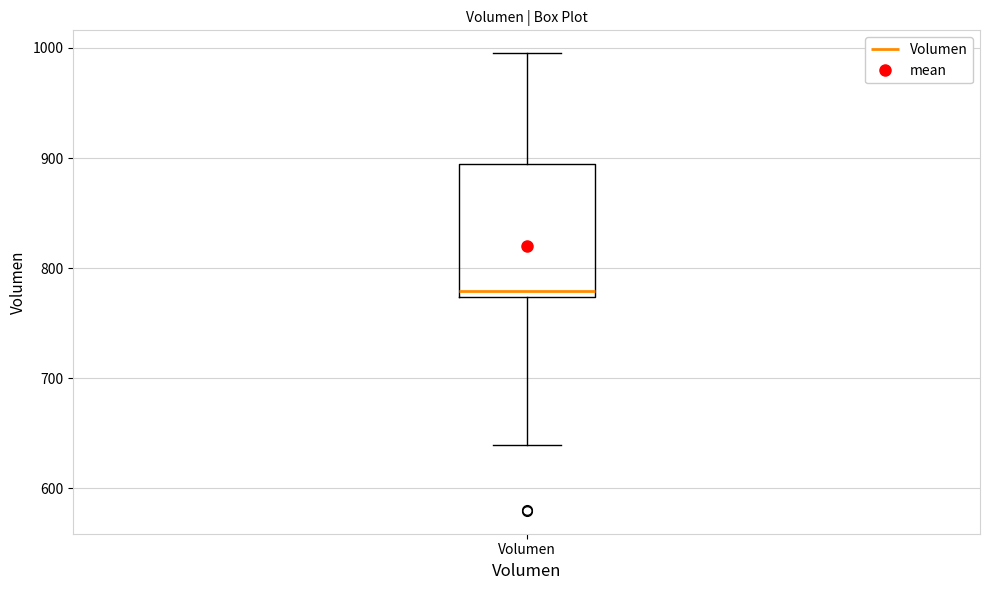

Transcribe this box plot: give where the median line is, the range the box spans, and where the two whiskers end, as read against the y-axis. The values are not printed on the chart, so give them approximately, as read against the axis.

median 780, box 770 to 890, whiskers 640 to 1000